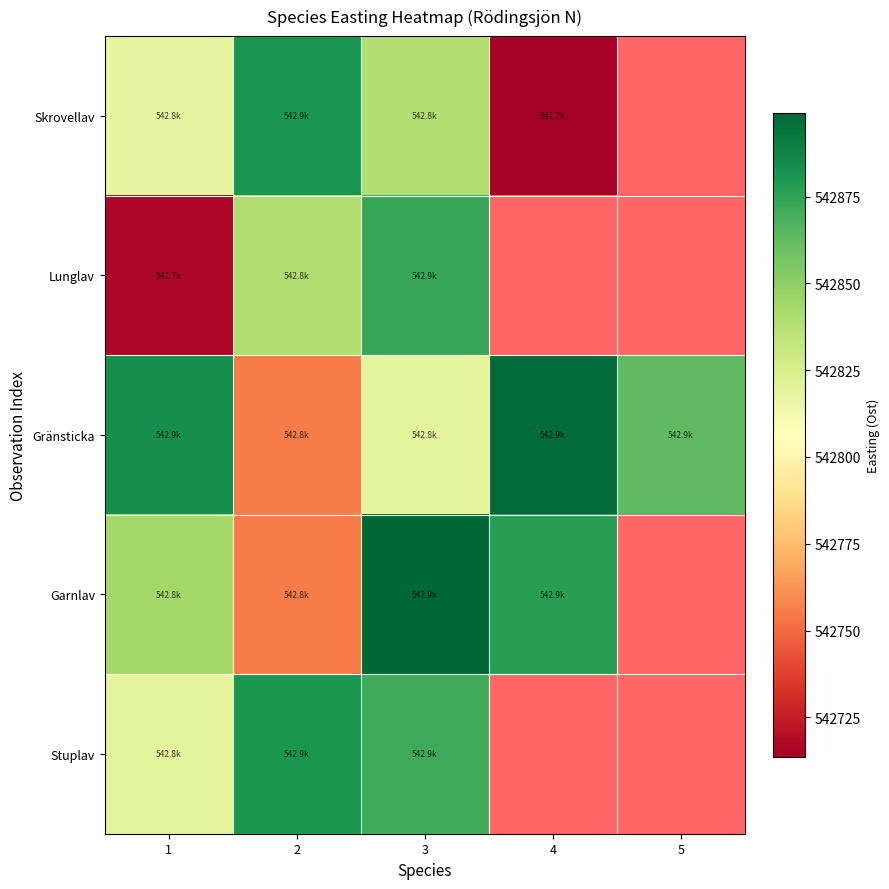

What is the spread (max minus min) of values at 3?

80.3